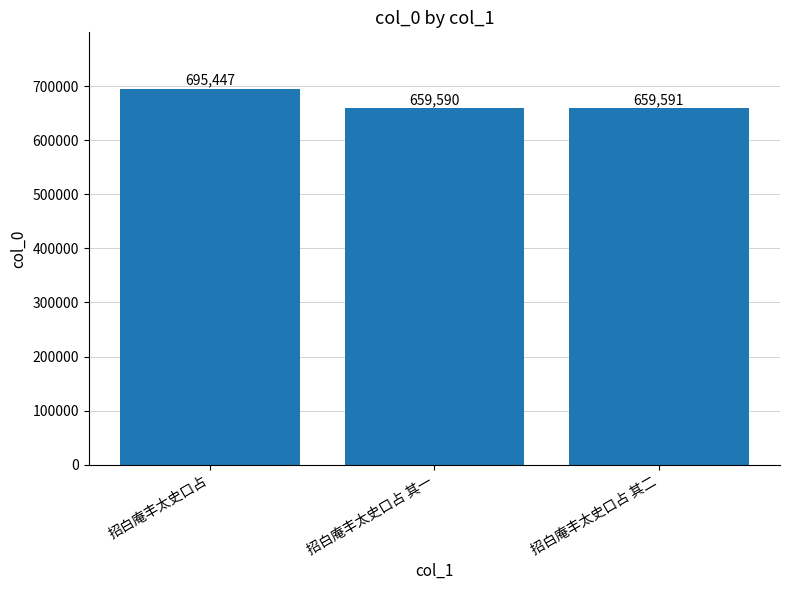

How many distinct data groups are displayed?

1